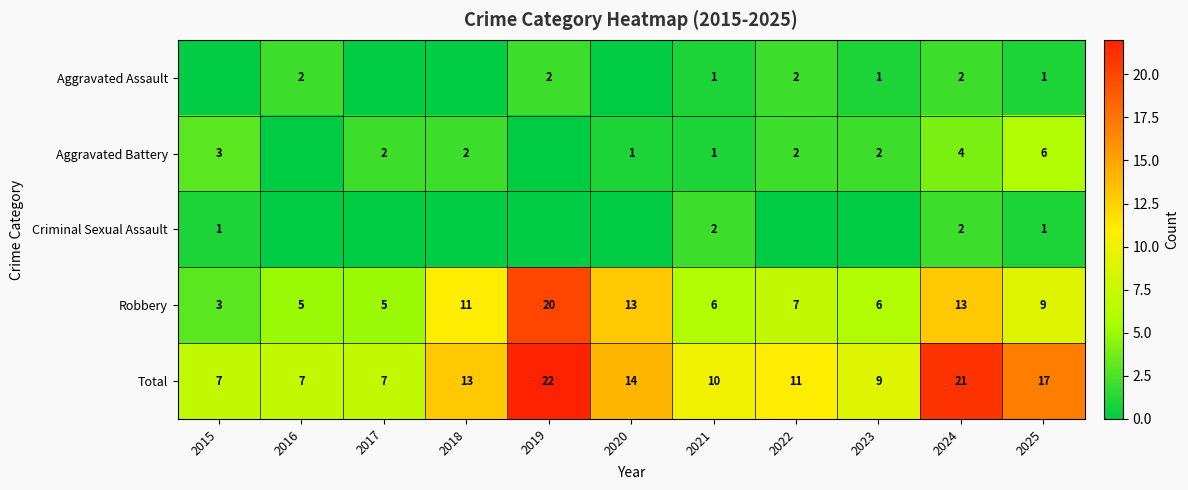

True or false: Total has a value of 33 at 2024.

False